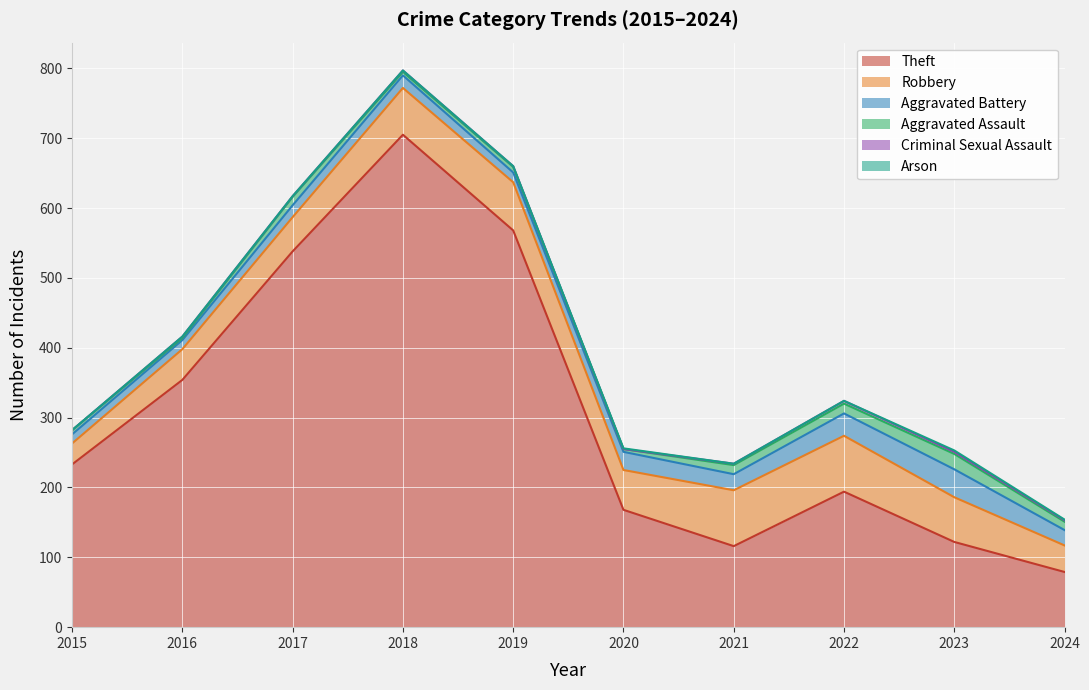

How many values in the Aggravated Battery series are below 22?

5